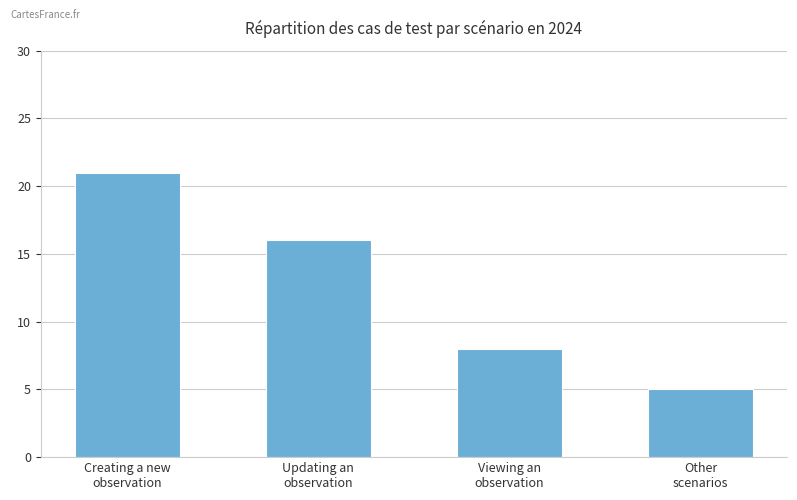

Count the number of data series in this chart.

1